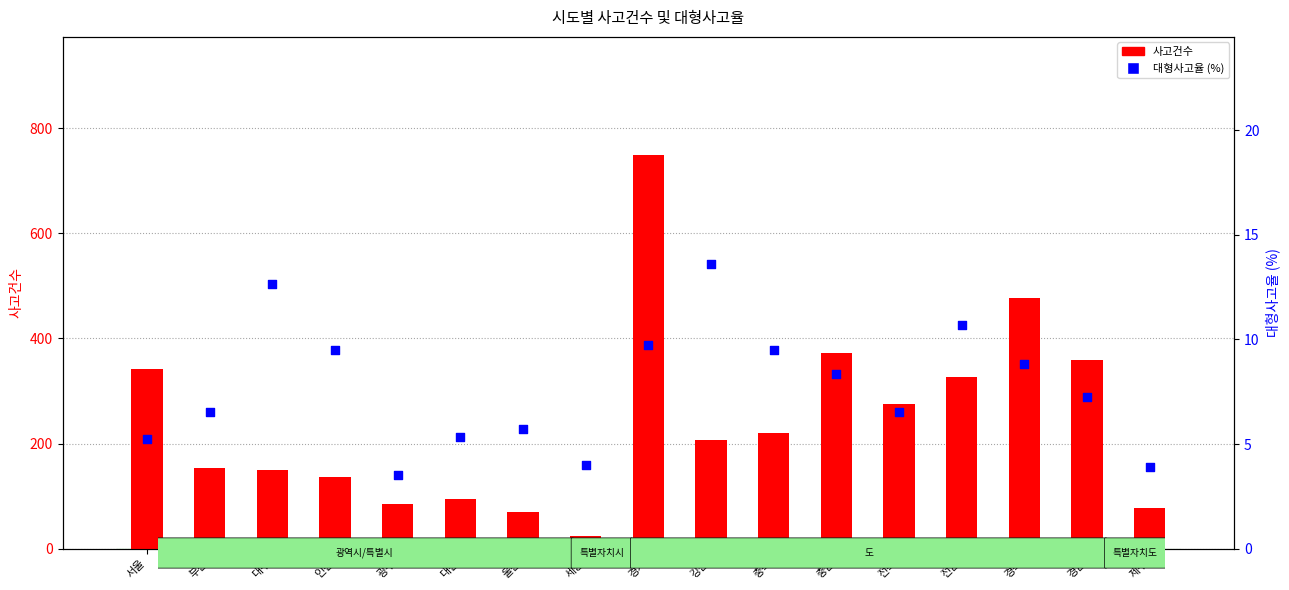

At how many categories does at least one series exceed 402?

2